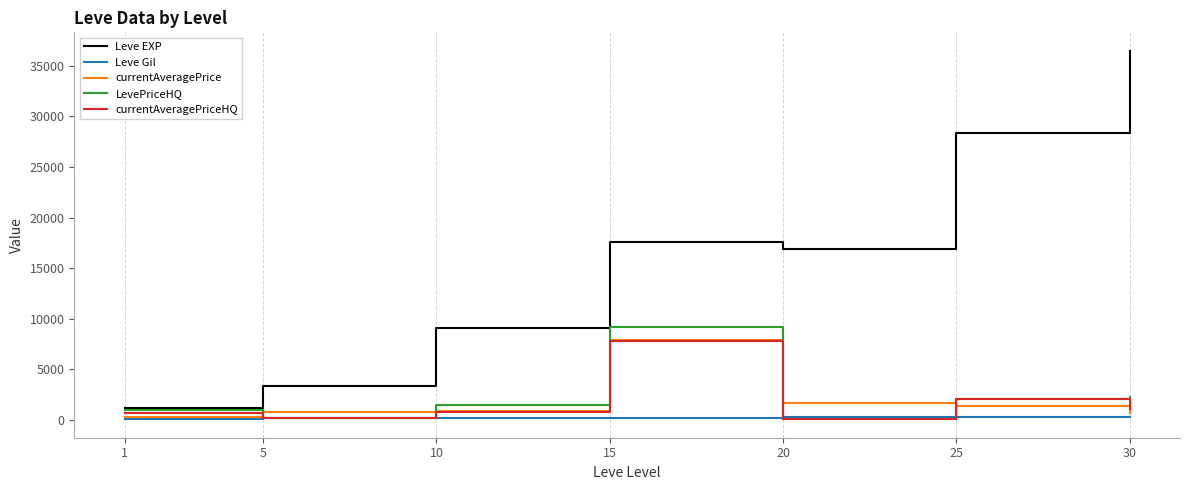

Is the value of currentAveragePriceHQ at 15 greater than the value of currentAveragePrice at 10?

Yes